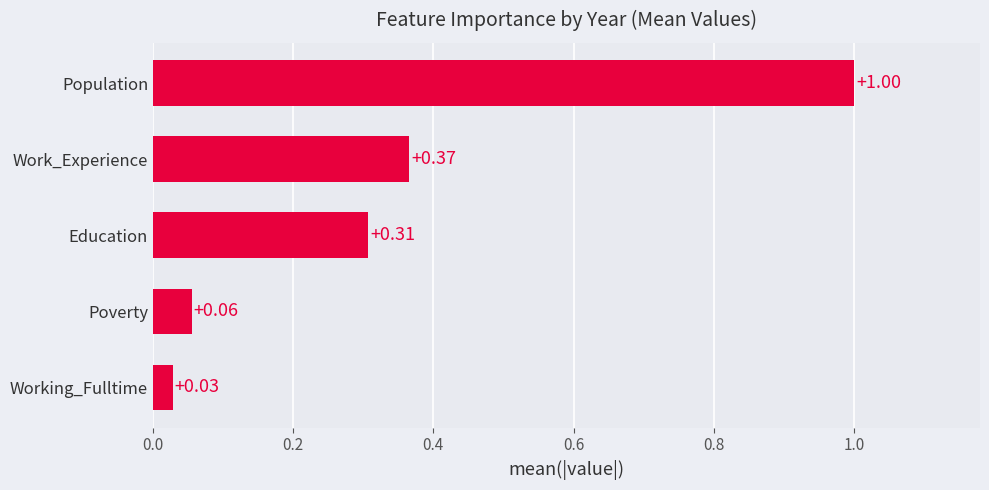

Where is the data nearest to the value 0?

Working_Fulltime